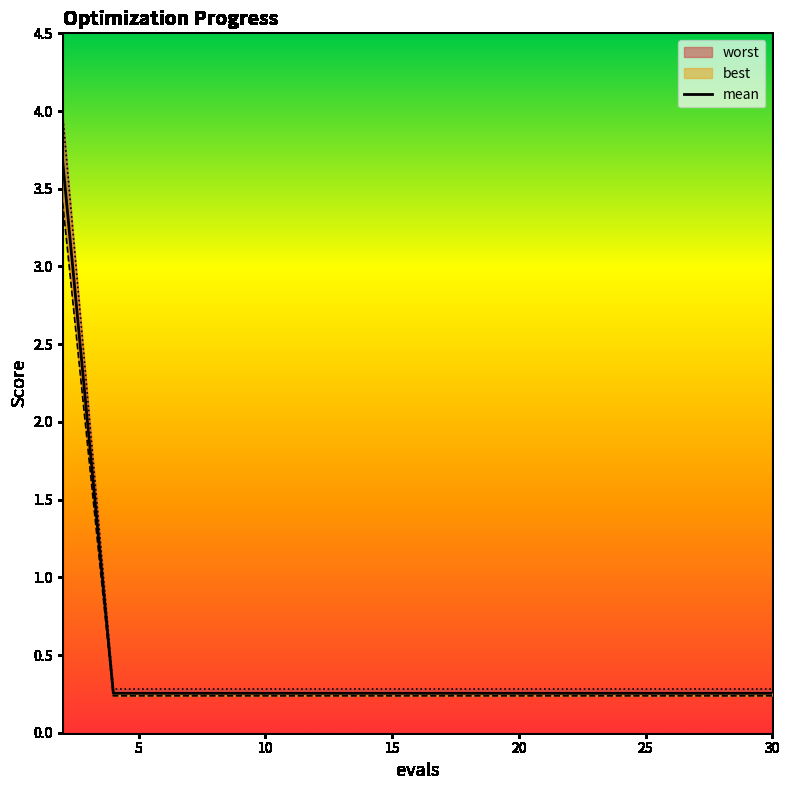

True or false: worst and mean intersect in this chart.

False